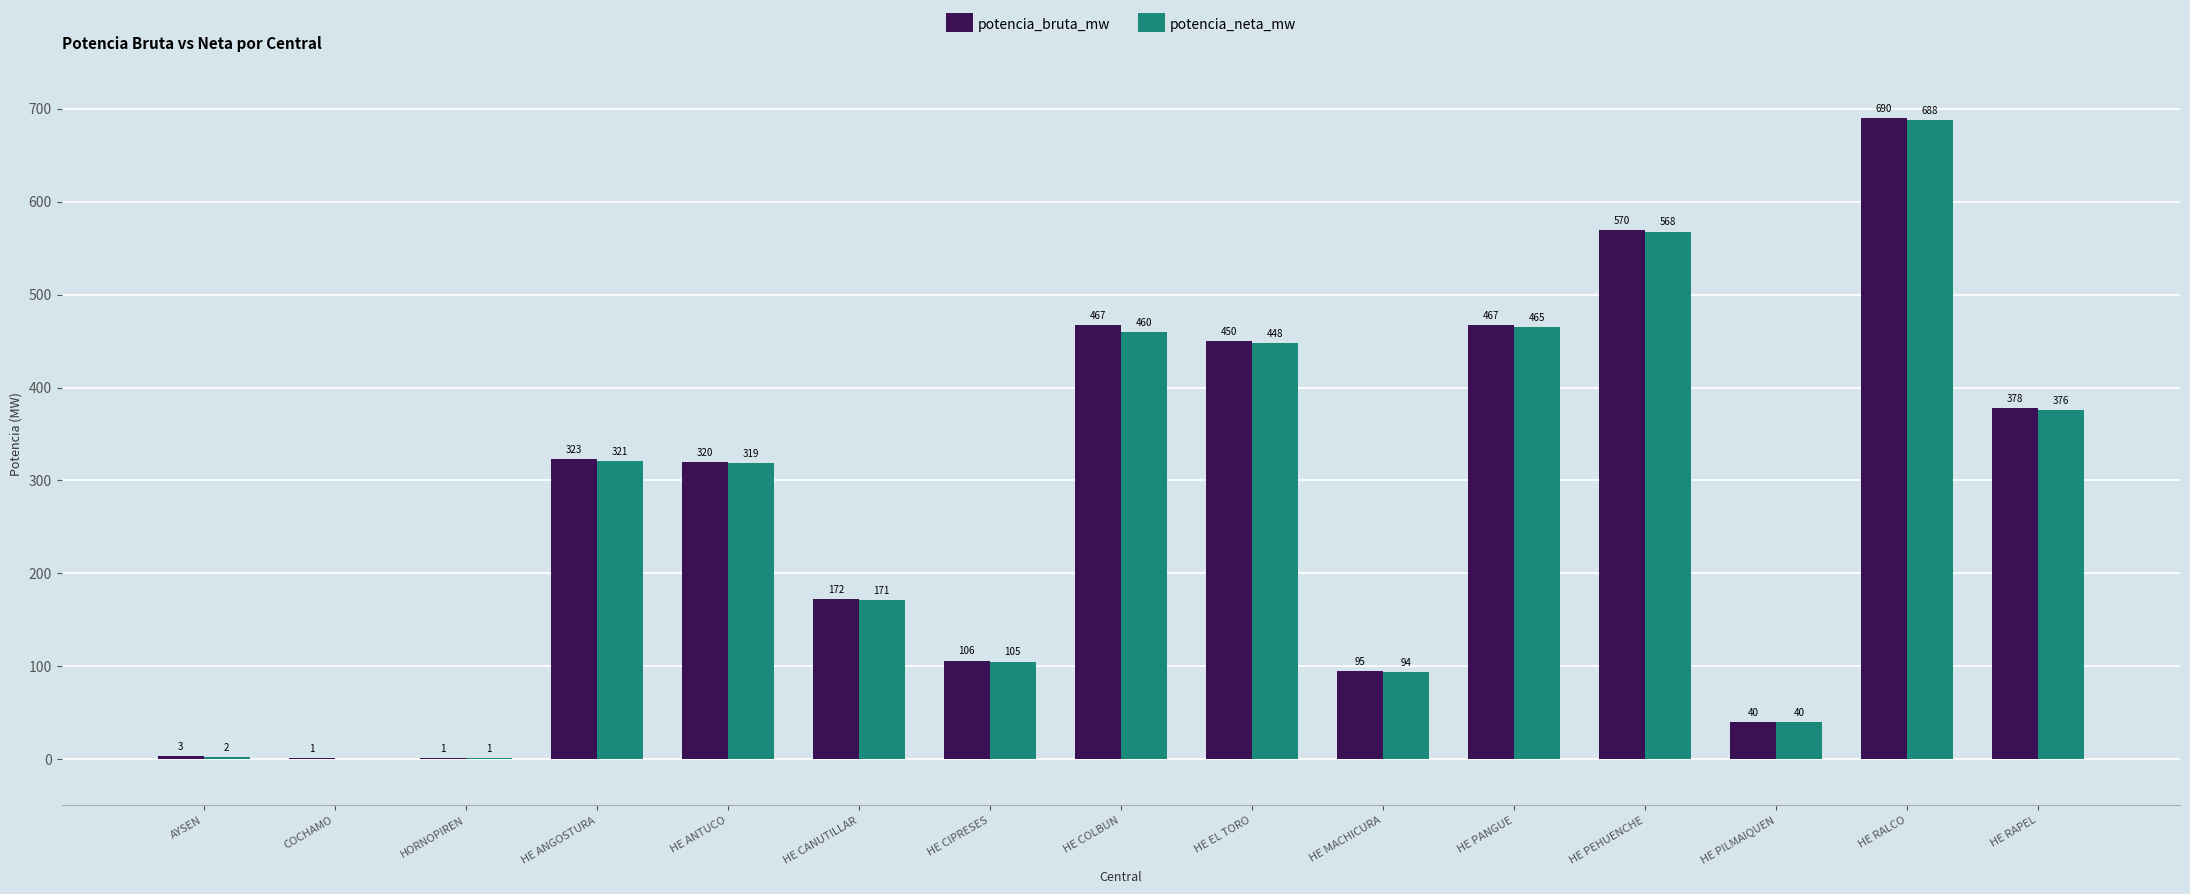

What is the maximum value shown in the chart?

690